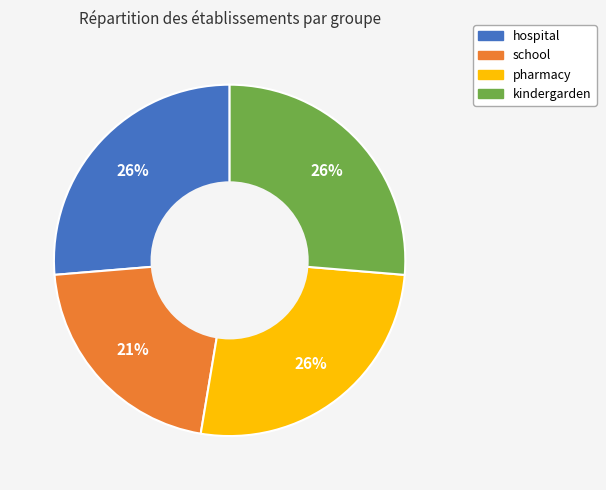

To the nearest percent, what percentage of the pie is pharmacy?

26%